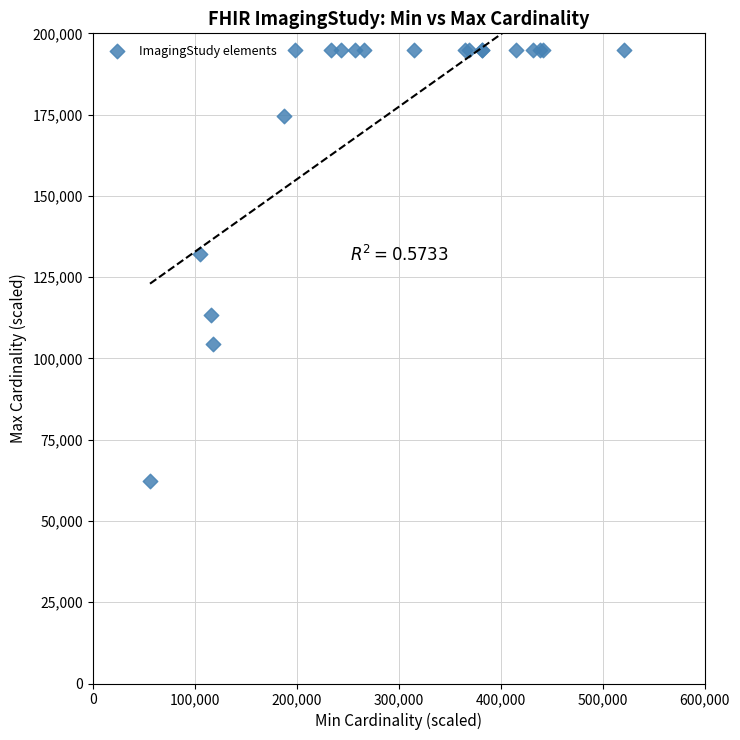

What Y value in the scatter plot is closest to 128668?

132005.4